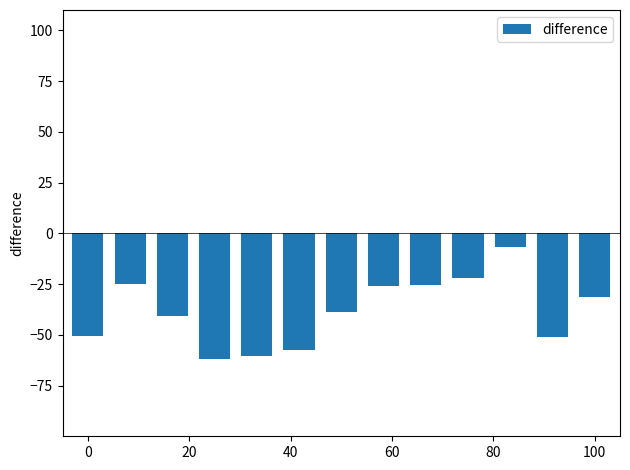

What is the smallest value displayed?

-61.8